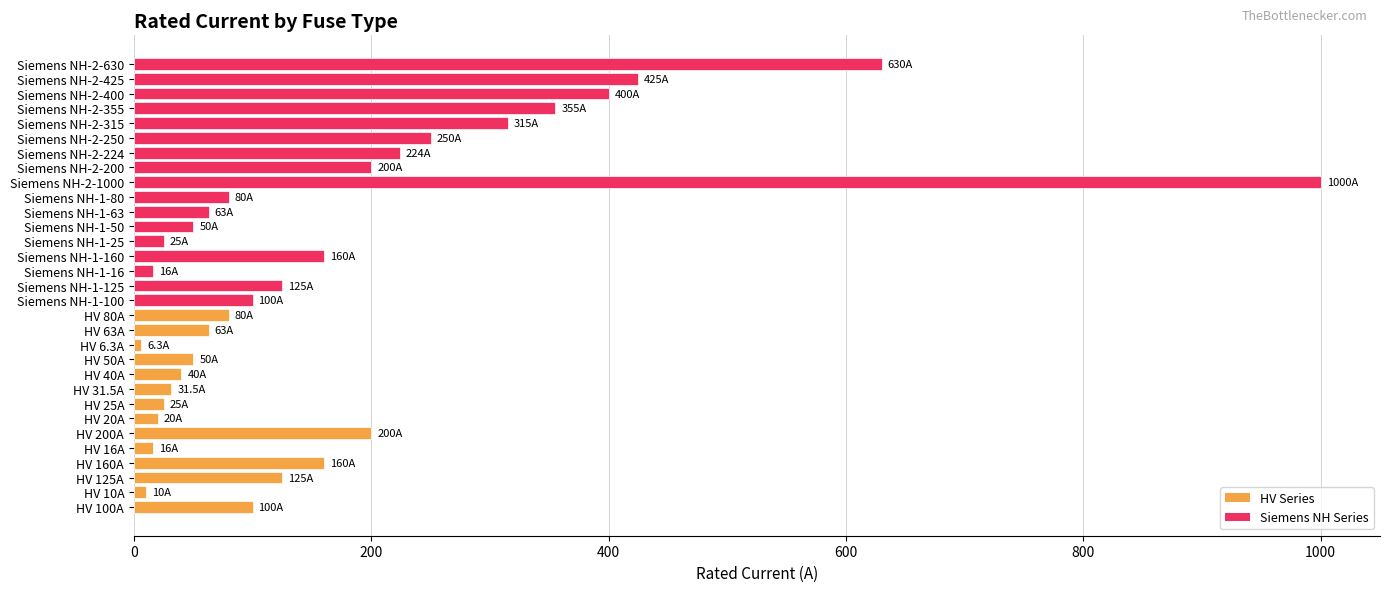

The chart shows a value of 114.5 at HV 200A. True or false?

False